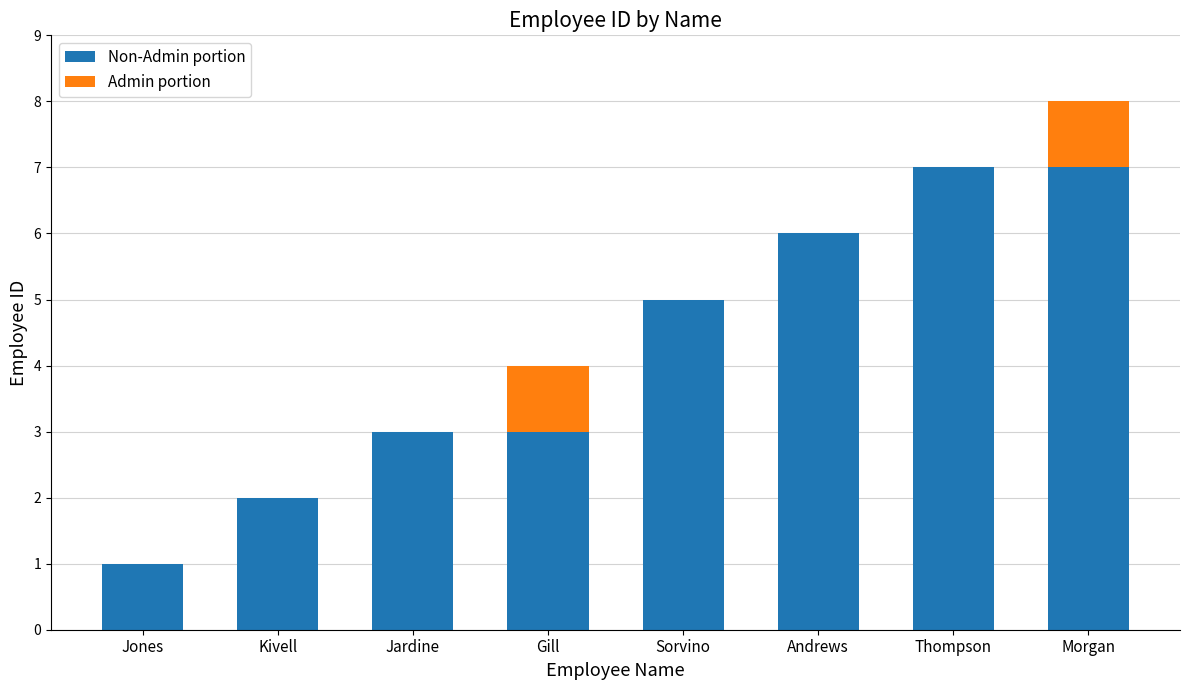

At which category is the sum across all series the highest?

Morgan